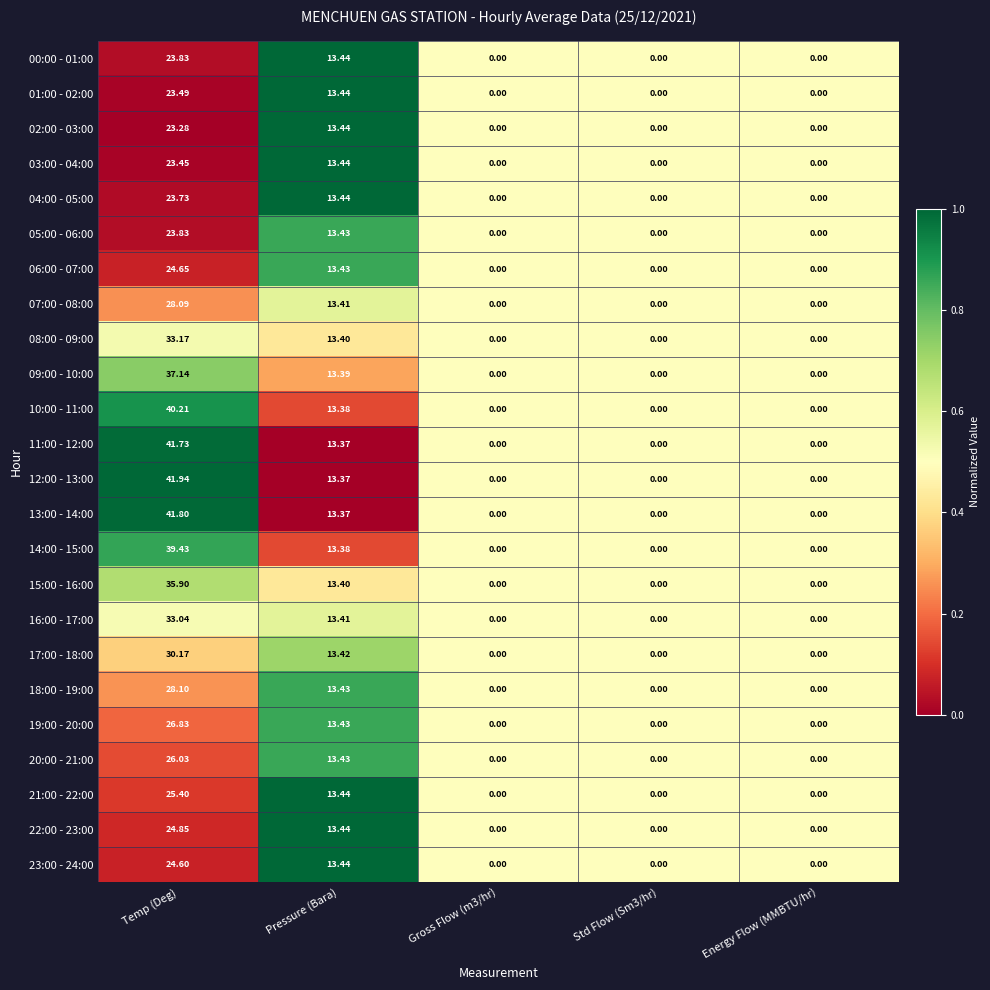

Count the number of data series in this chart.

24